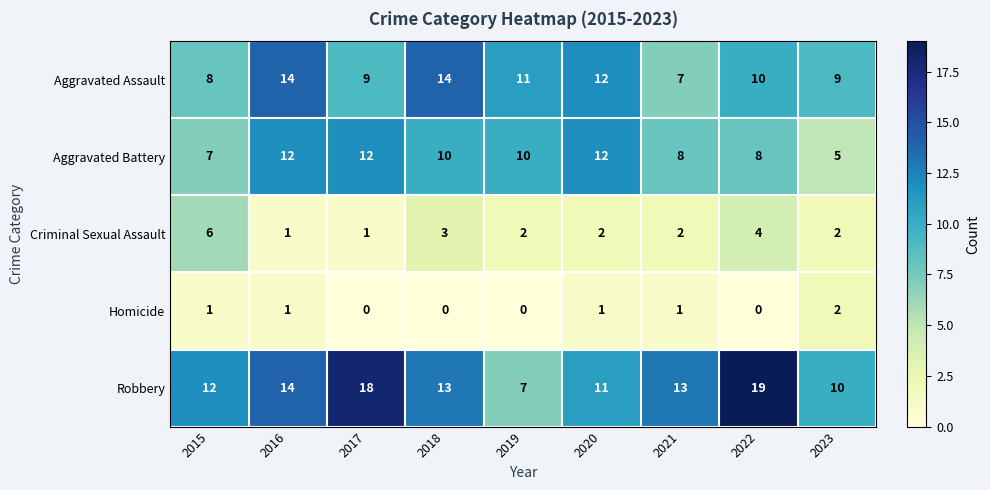

What is the difference between the maximum and second lowest values in the Criminal Sexual Assault series?

5